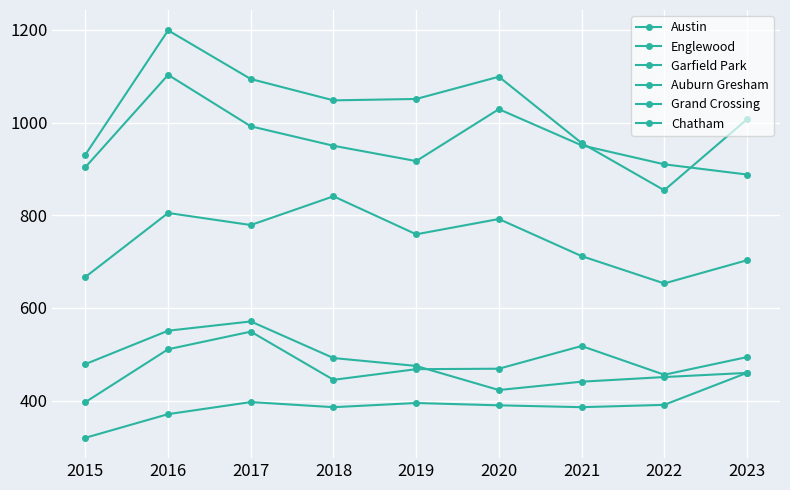

Reading left to right, list all the values displayed in this chart.

Austin: 2015=931	2016=1199	2017=1094	2018=1048	2019=1051	2020=1099	2021=956	2022=854	2023=1007
Englewood: 2015=904	2016=1103	2017=992	2018=950	2019=917	2020=1029	2021=951	2022=910	2023=888
Garfield Park: 2015=667	2016=805	2017=779	2018=841	2019=759	2020=792	2021=712	2022=653	2023=703
Auburn Gresham: 2015=479	2016=551	2017=571	2018=492	2019=475	2020=423	2021=441	2022=451	2023=460
Grand Crossing: 2015=397	2016=511	2017=549	2018=445	2019=468	2020=469	2021=518	2022=456	2023=494
Chatham: 2015=320	2016=371	2017=397	2018=386	2019=395	2020=390	2021=386	2022=391	2023=460